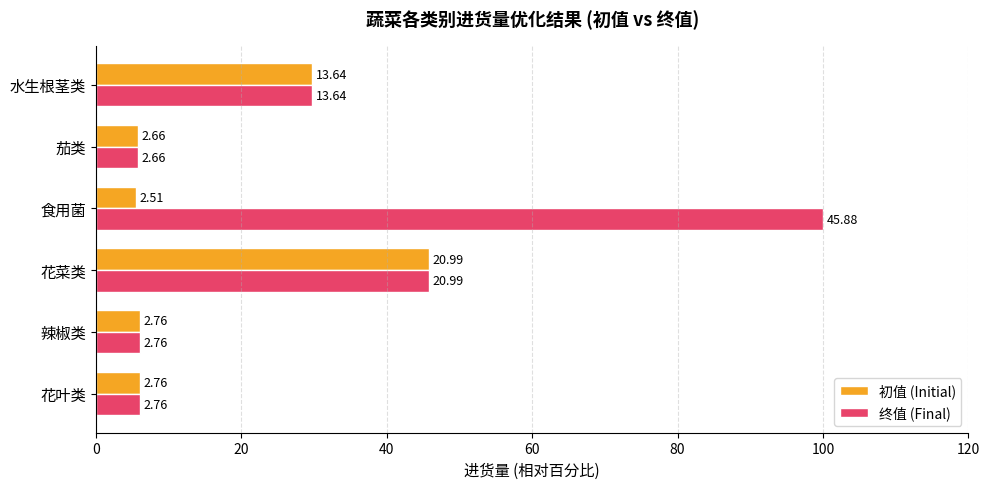

At how many categories does at least one series exceed 22?

3